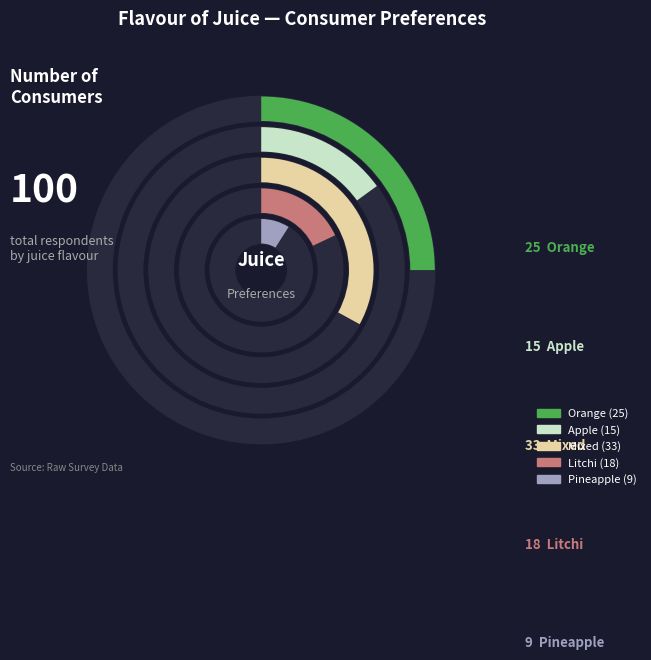

Between Pineapple and Litchi, which is larger?

Litchi